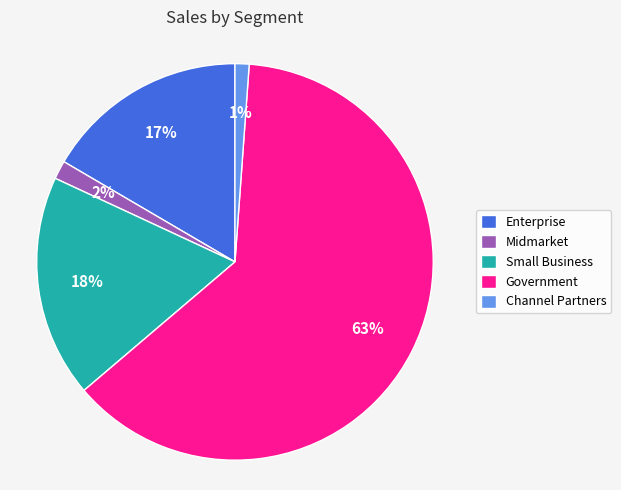

To the nearest percent, what portion does Midmarket represent?

2%